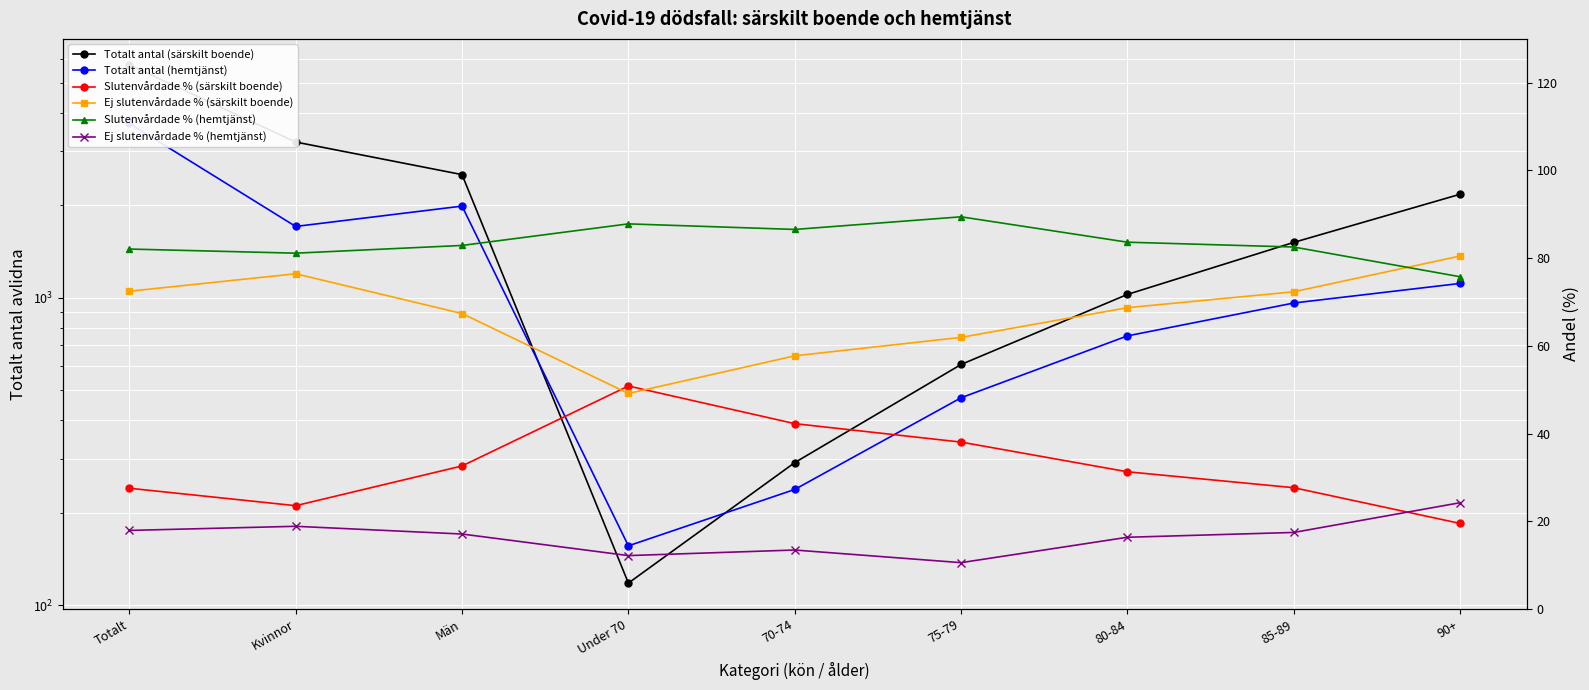

What is the sum of the Ej slutenvårdade % (hemtjänst) values at 80-84 and 85-89?

33.8